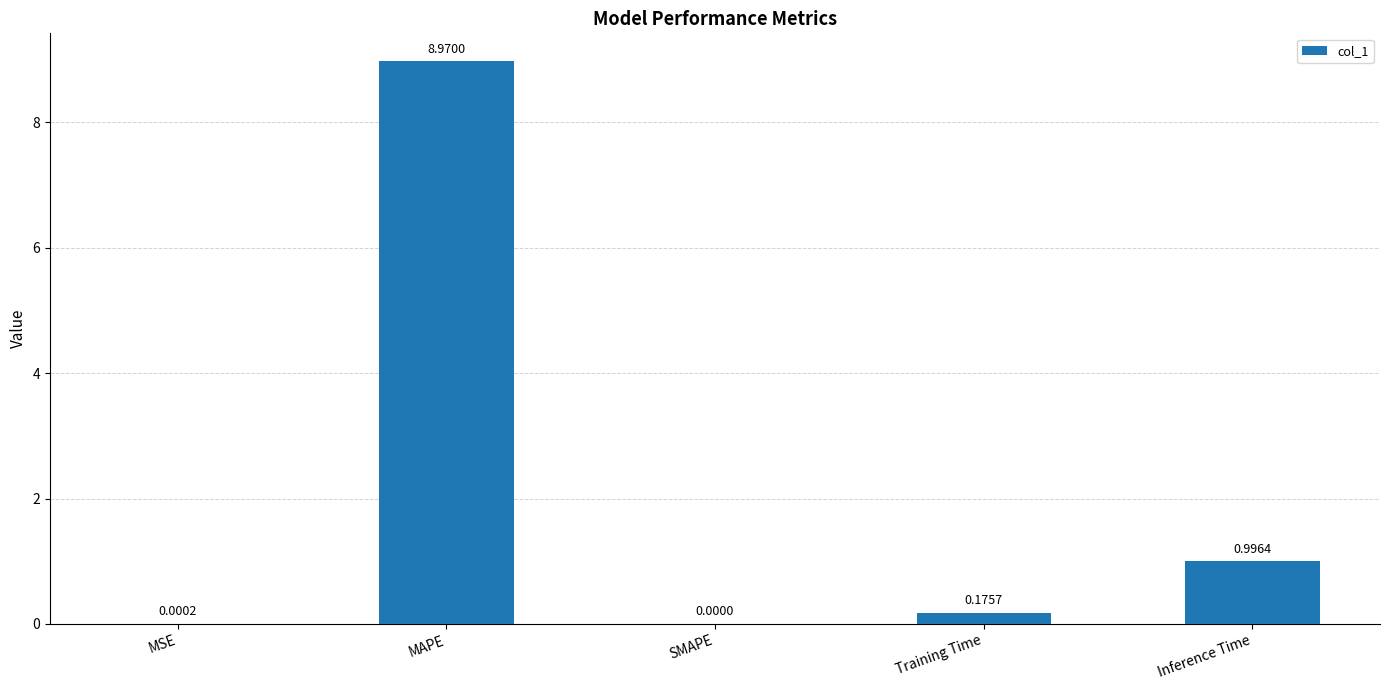

Where is the data nearest to the value 4?

Inference Time